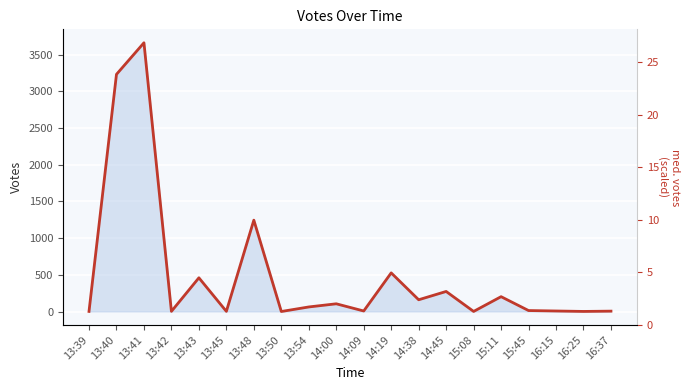

Reading left to right, transcribe all the data shown in this chart.

1	3230	3660	2	459	2	1244	0	62	105	7	526	160	273	1	202	13	7	1	5